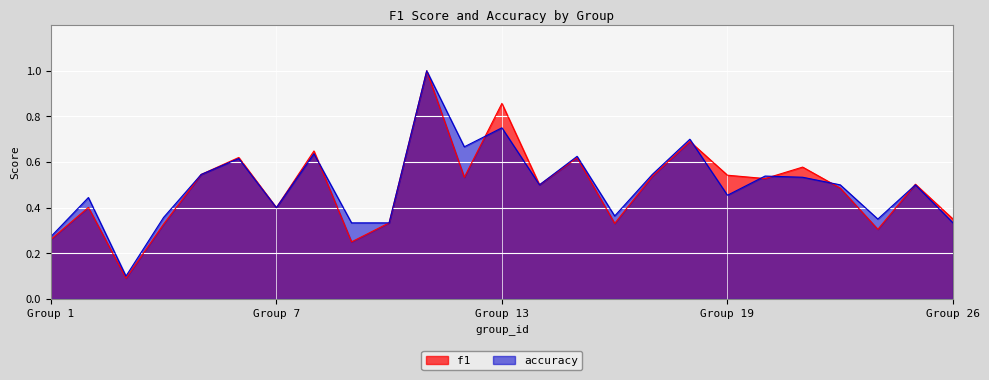

At which category does accuracy reach its first local valley?

3